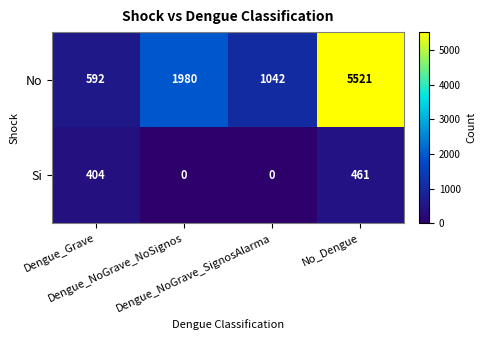

Count the Si values in the range 0 to 461.

4